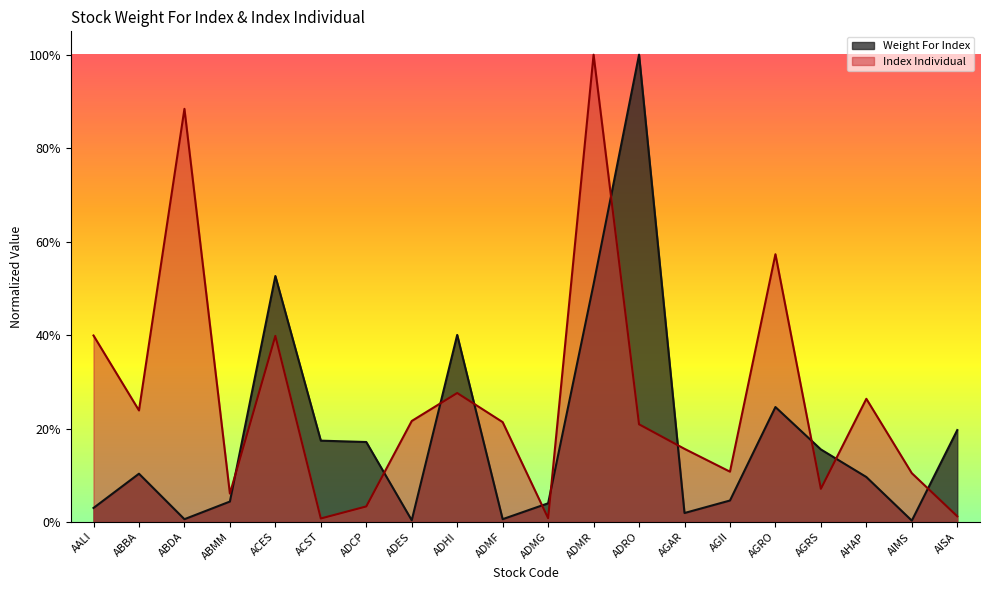

What is the sum of the Weight For Index values at AALI and ADCP?

0.2